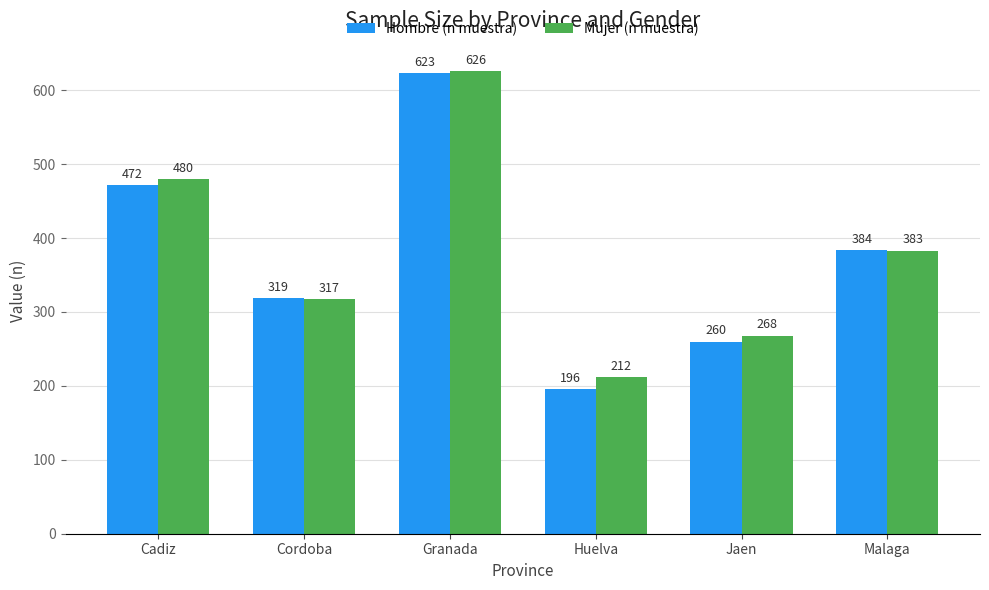

What are all the series names shown in the legend?

Hombre (n muestra), Mujer (n muestra)